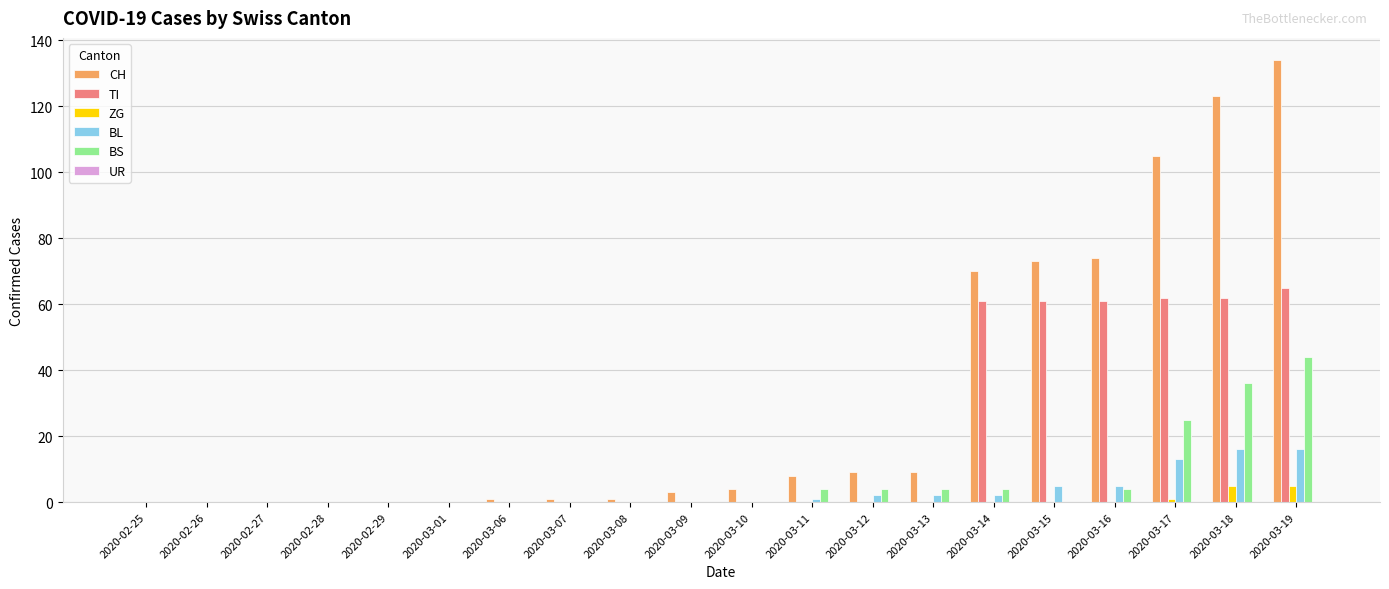

What is the total value across all series at 2020-03-09?

3